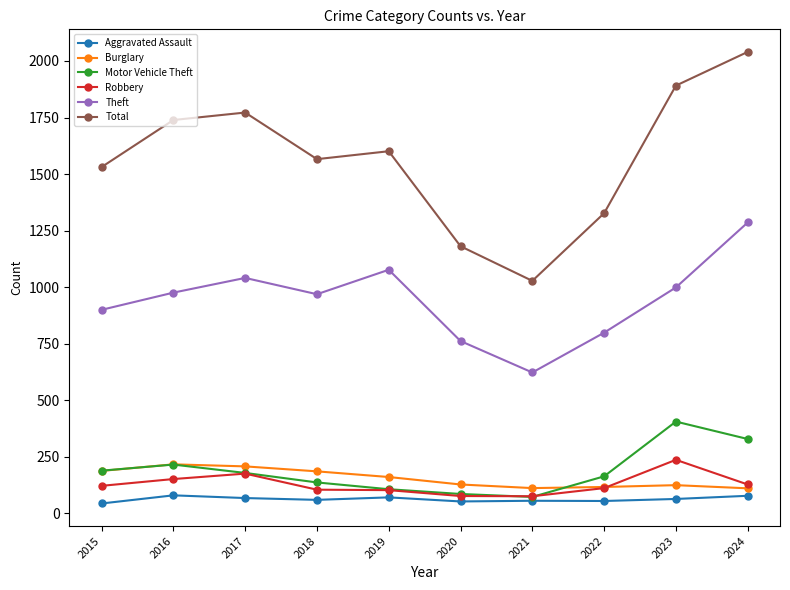

How many lines are shown in the chart?

6